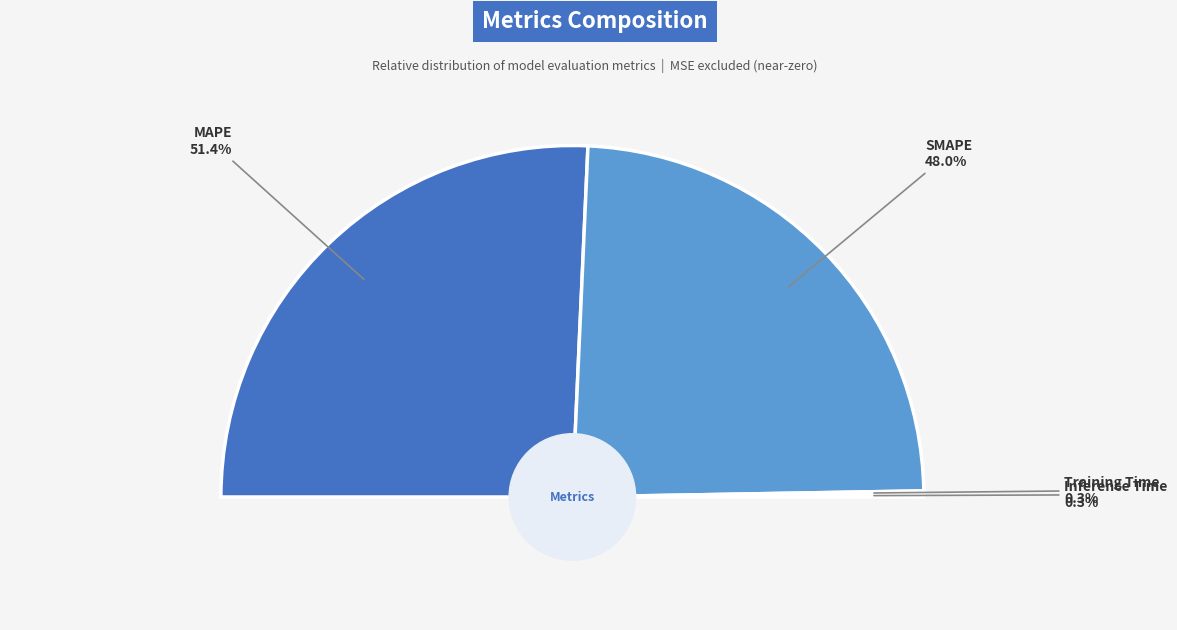

True or false: Inference Time accounts for 1% of the total.

False